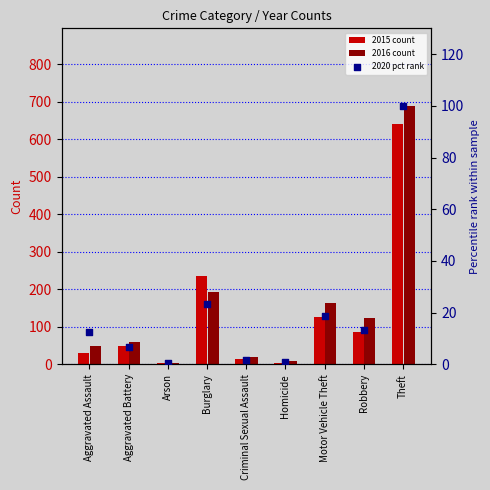

Which has a higher value, Burglary or Homicide?

Burglary